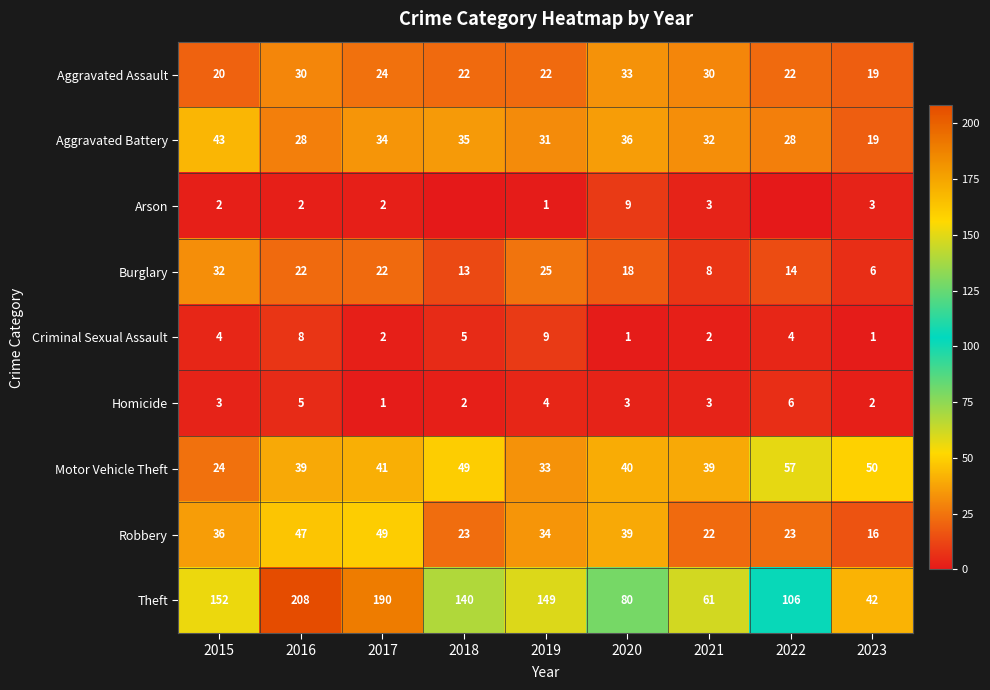

What is the maximum value shown in the chart?

208